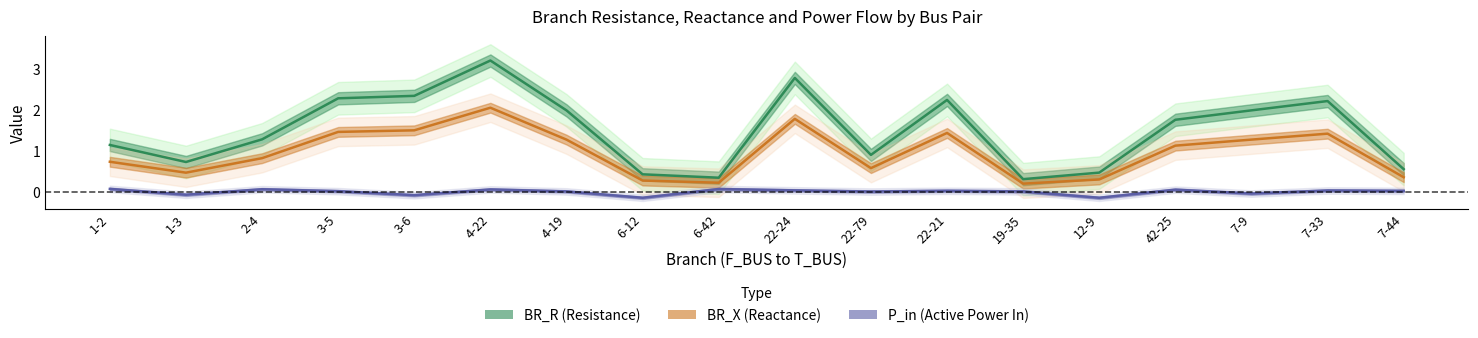

What value does the BR_X (Reactance) series have at 19-35?

0.2